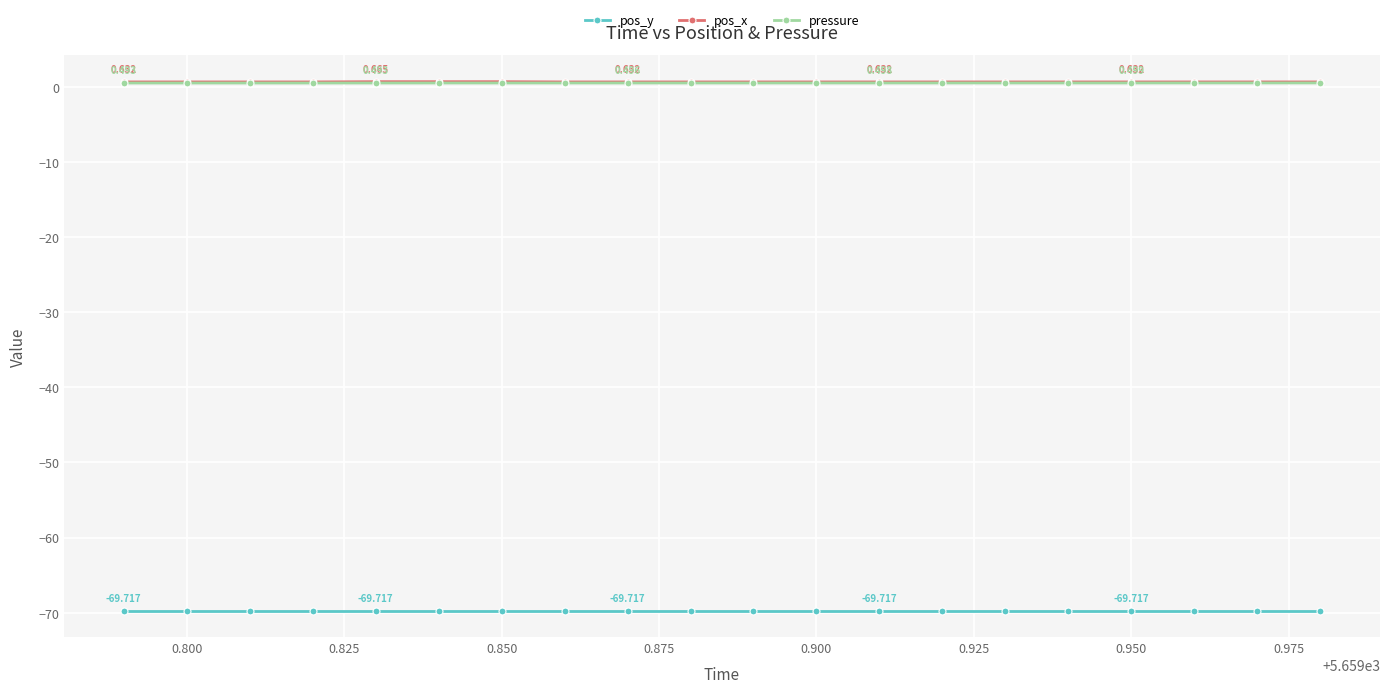

True or false: pressure and pos_y cross at least once.

False